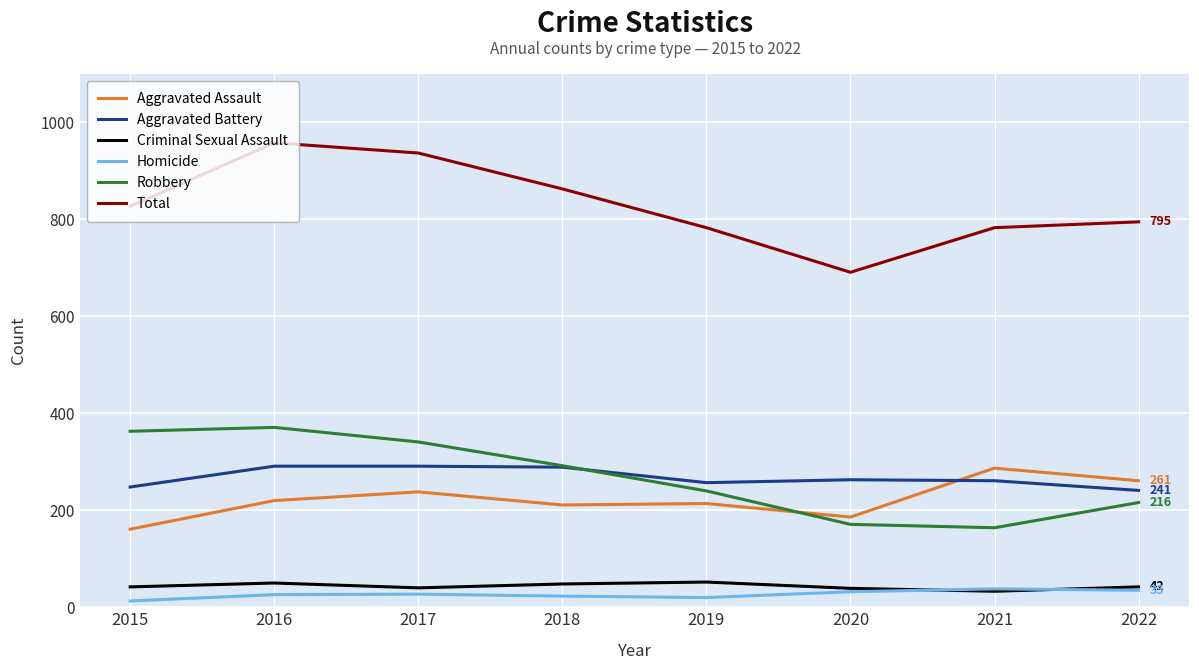

What is the difference between the Aggravated Battery values at 2021 and 2017?

30